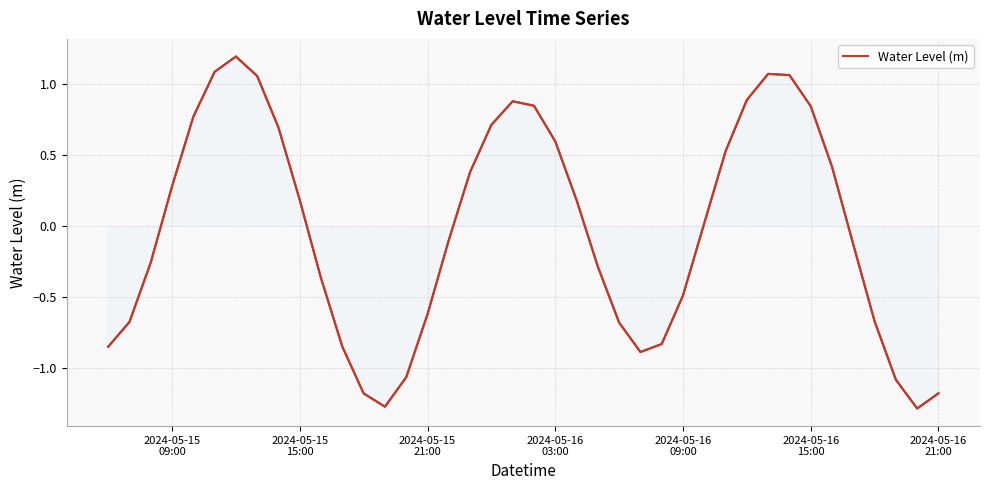

What is the difference between the maximum and minimum values?

2.5